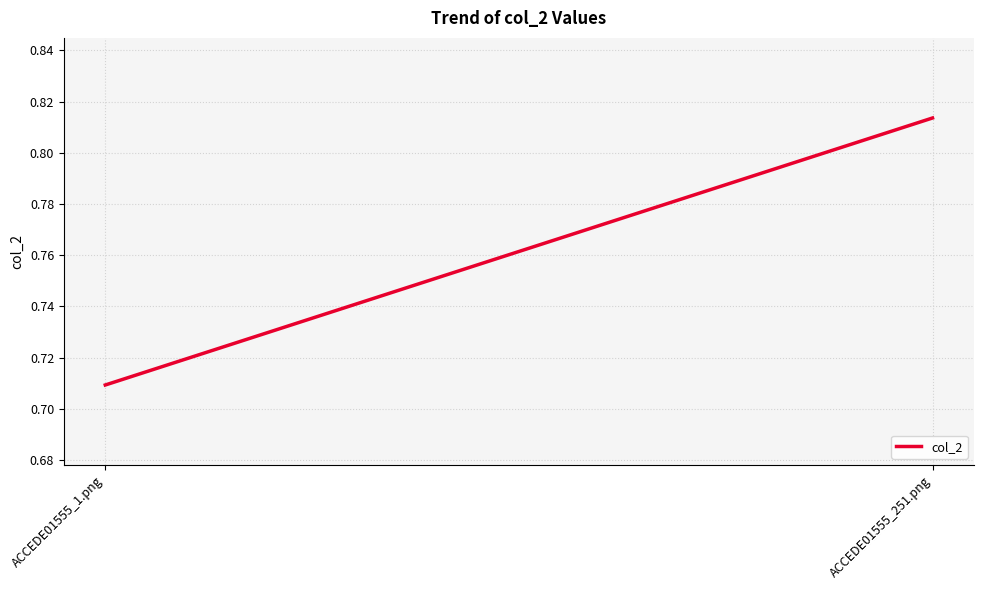

What position from the left is ACCEDE01555_251.png?

2